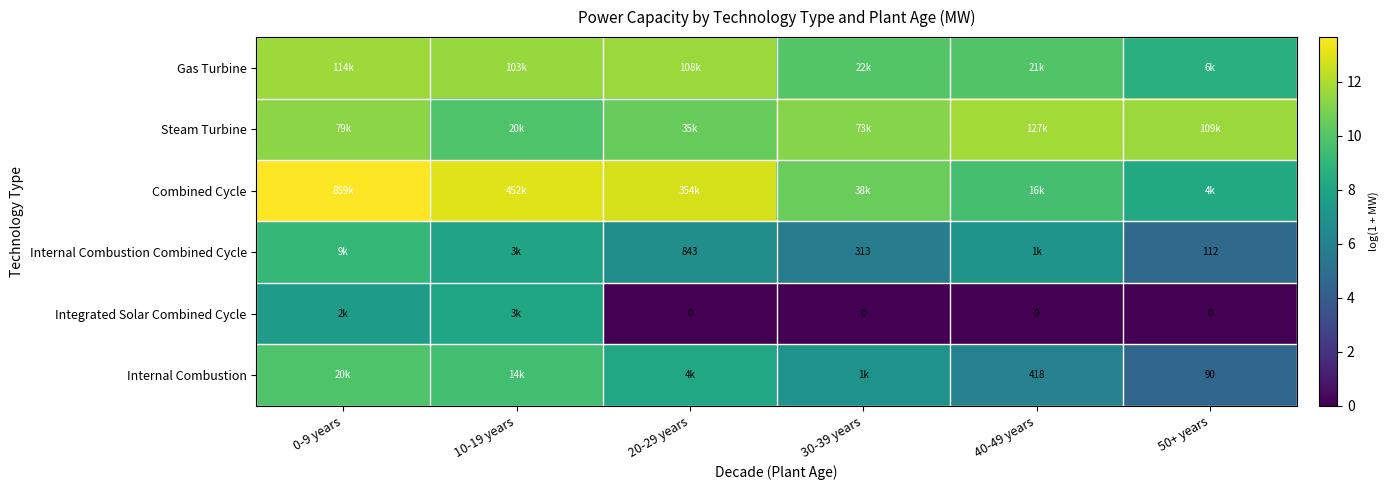

List the series in order of their peak value, lowest first.

Integrated Solar Combined Cycle, Internal Combustion Combined Cycle, Internal Combustion, Gas Turbine, Steam Turbine, Combined Cycle